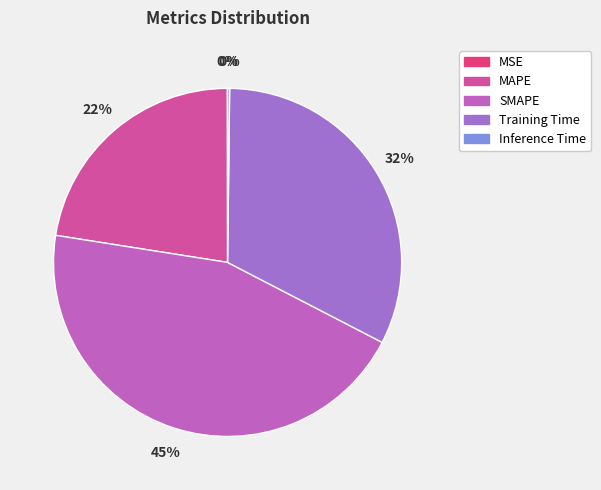

What portion of the pie excludes MAPE?

77.5%